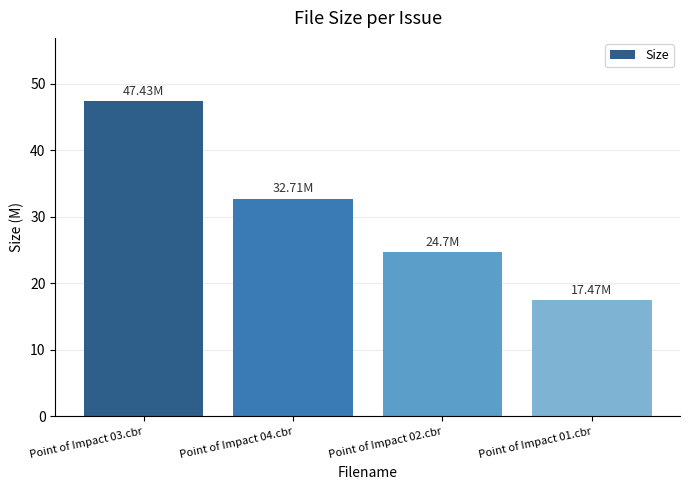

Rank the categories by value from lowest to highest.

Point of Impact 01.cbr, Point of Impact 02.cbr, Point of Impact 04.cbr, Point of Impact 03.cbr